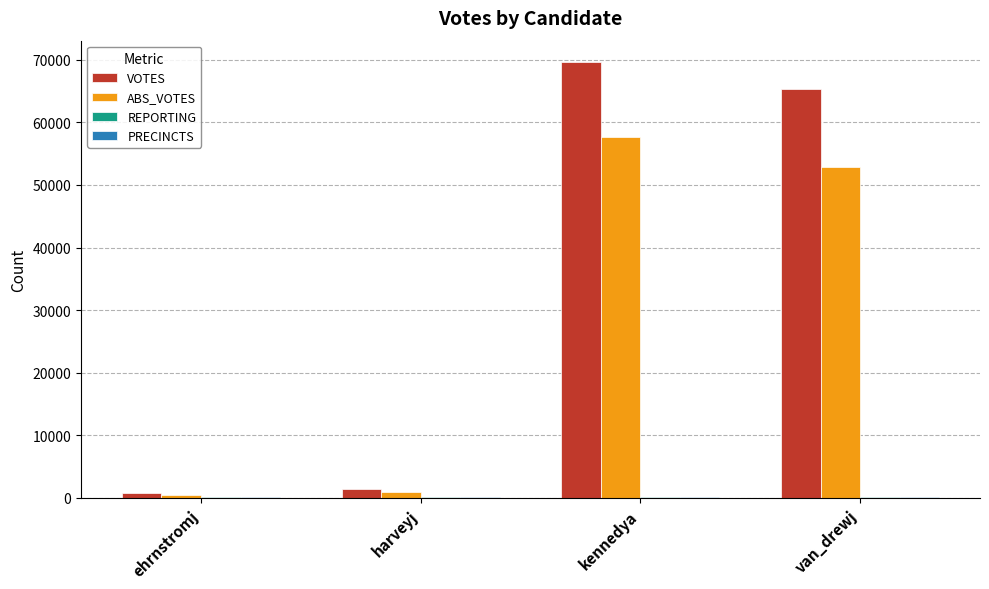

How many groups of bars are there?

4